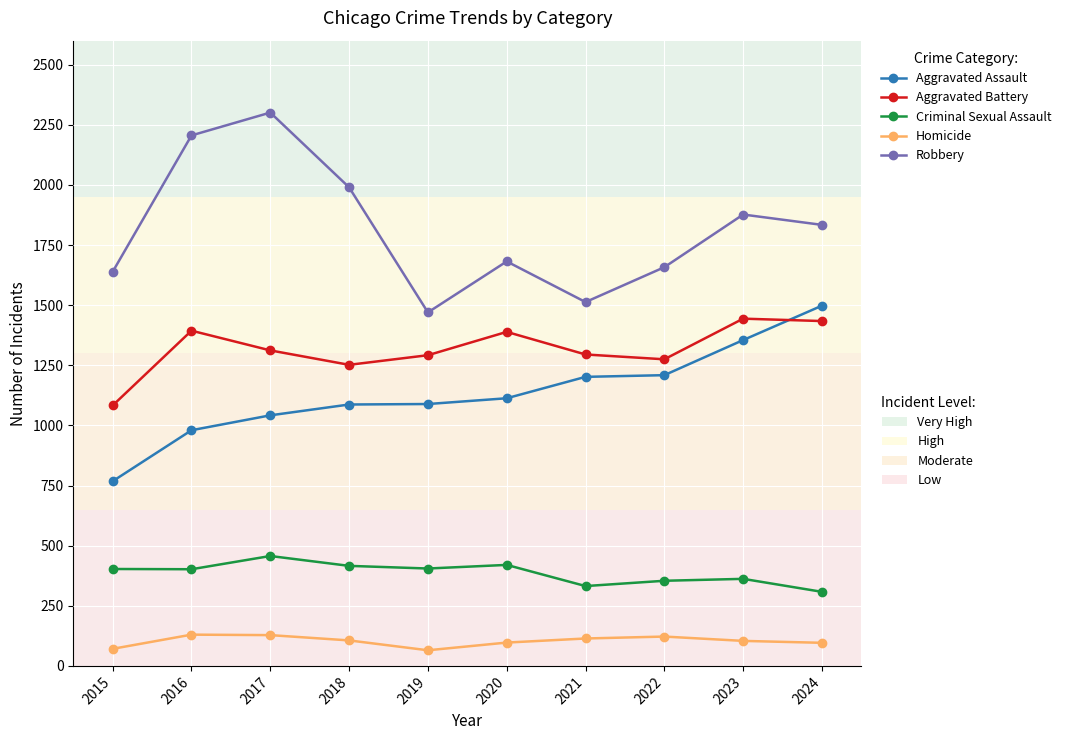

What is the total value across all series at 2017?

5240